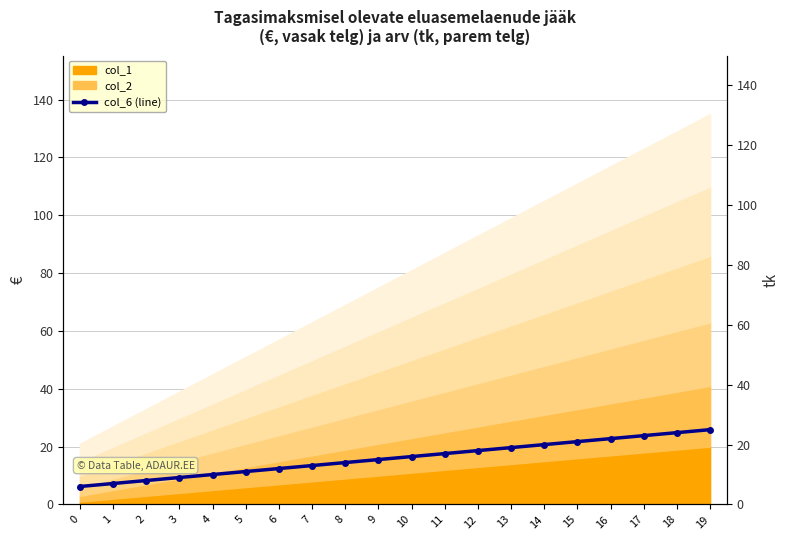

At which label does the data first exceed 16?

11